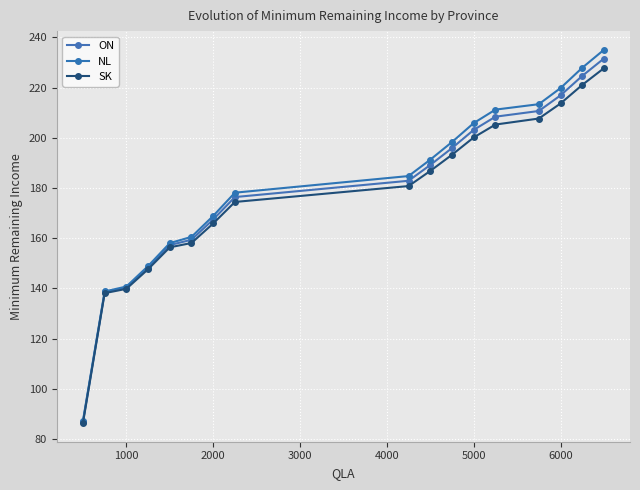

Is this an area chart (filled region under the line)?

No